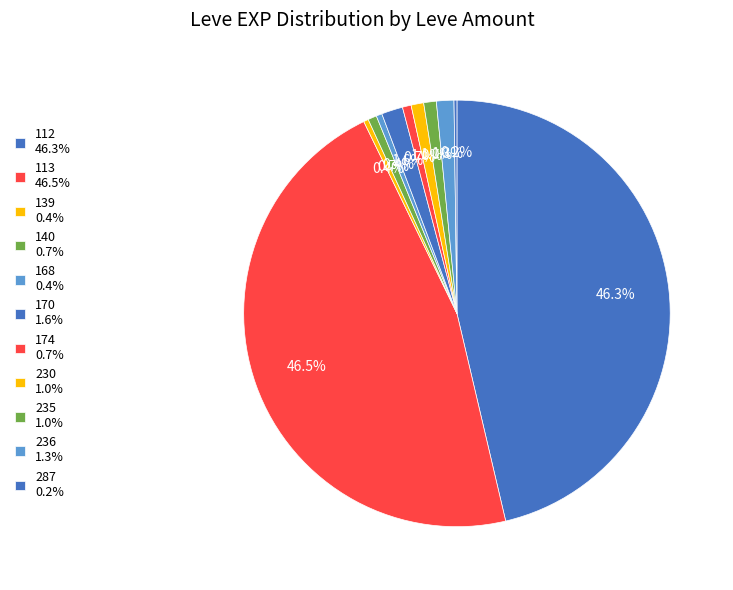

To the nearest percent, what is the difference between the largest and smallest slice percentages?

46%